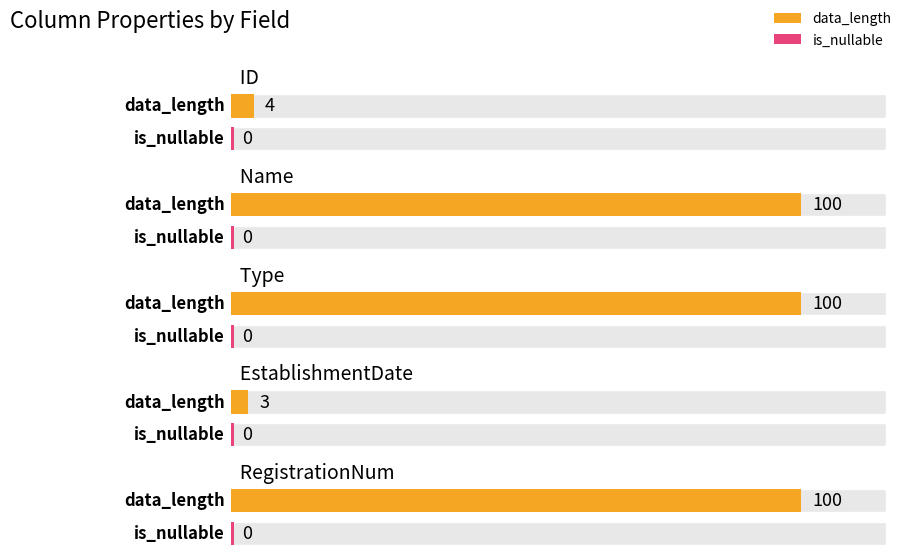

Is the value of data_length at Name greater than the value of is_nullable at Type?

Yes